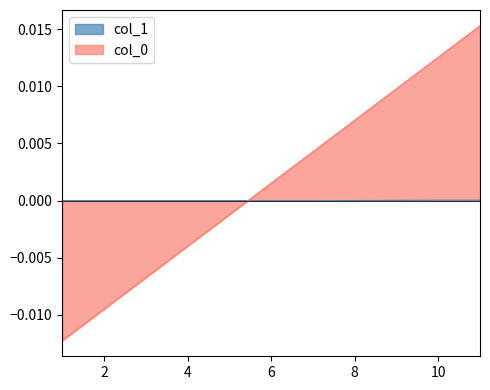

True or false: col_0_normalized has a value of -0.0 at 3.

False